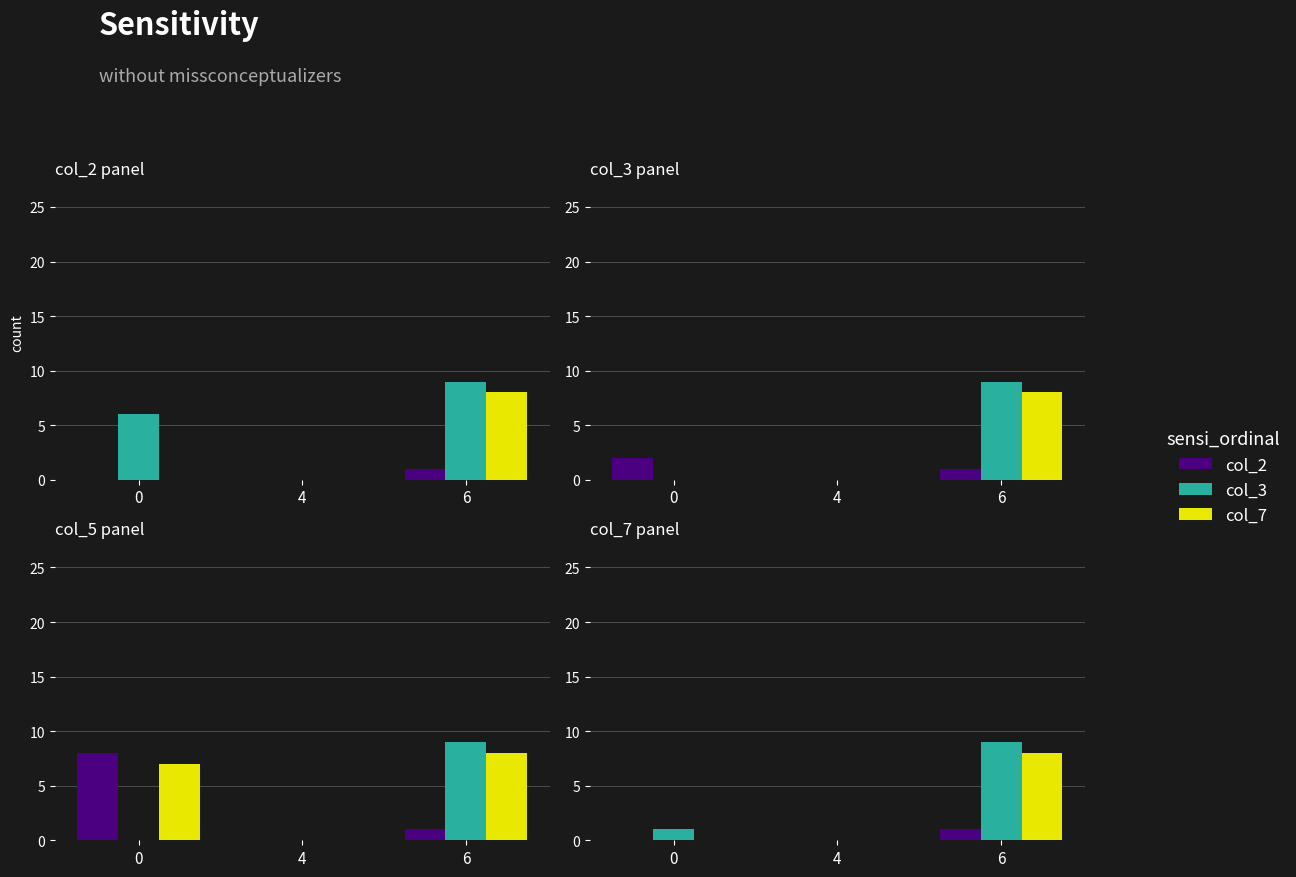

At how many categories does at least one series exceed 4?

1